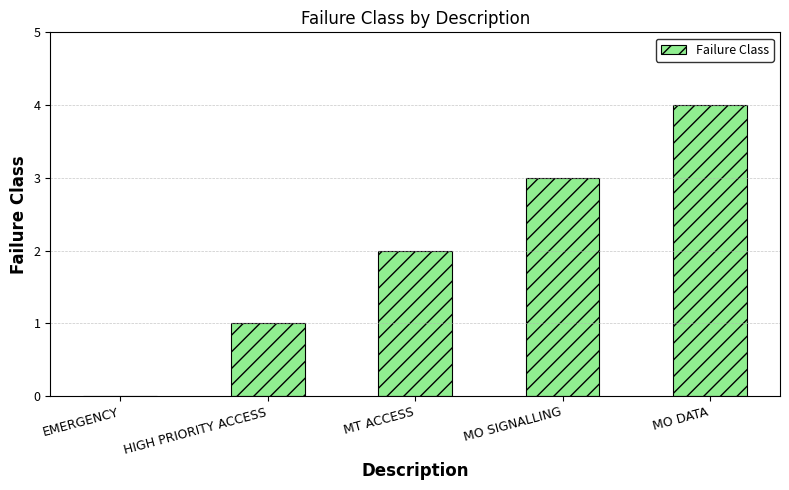

Reading left to right, list all the values displayed in this chart.

EMERGENCY=0	HIGH PRIORITY ACCESS=1	MT ACCESS=2	MO SIGNALLING=3	MO DATA=4